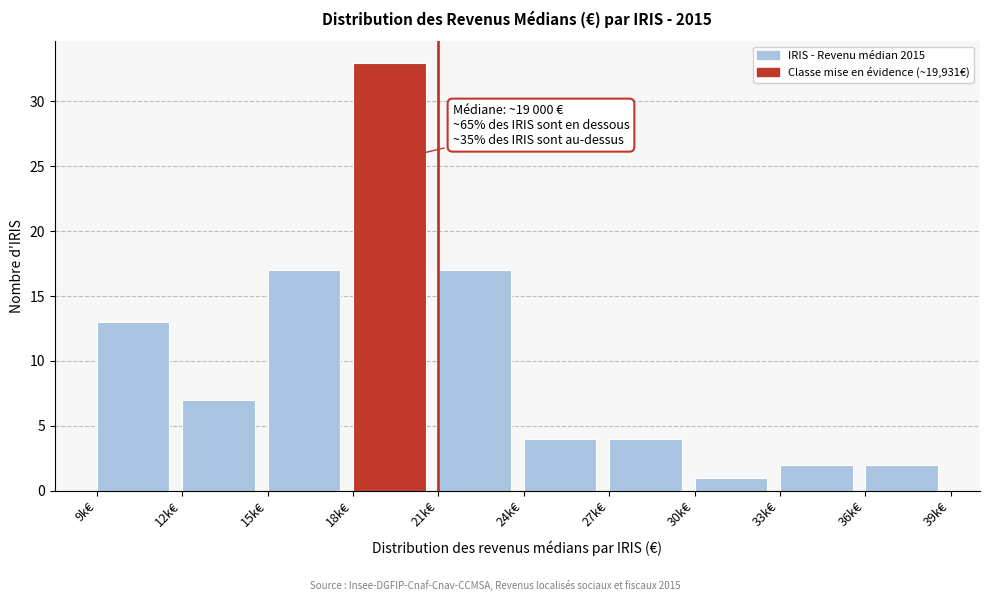

Reading left to right, extract all data points from this chart.

13	7	17	33	17	4	4	1	2	2